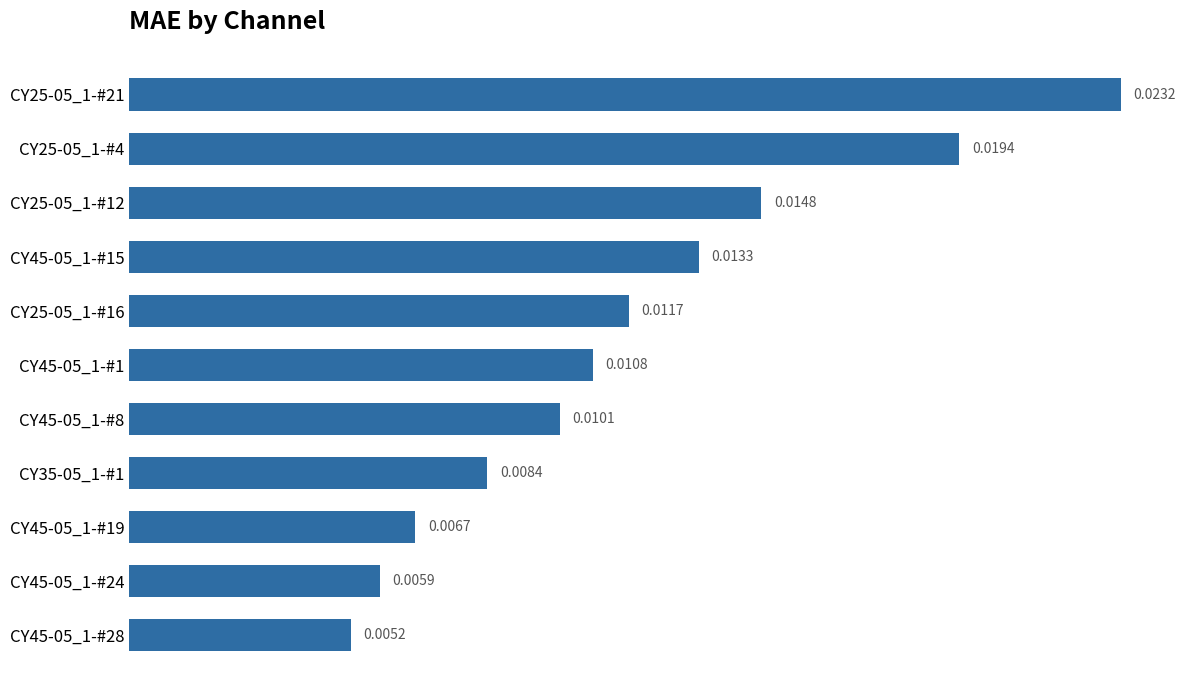

What is the sum of all values?

0.1